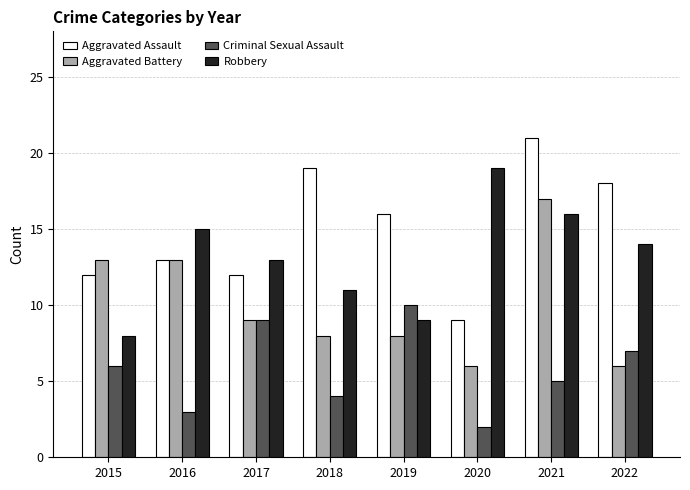

What is the sum of all Aggravated Assault values?

120